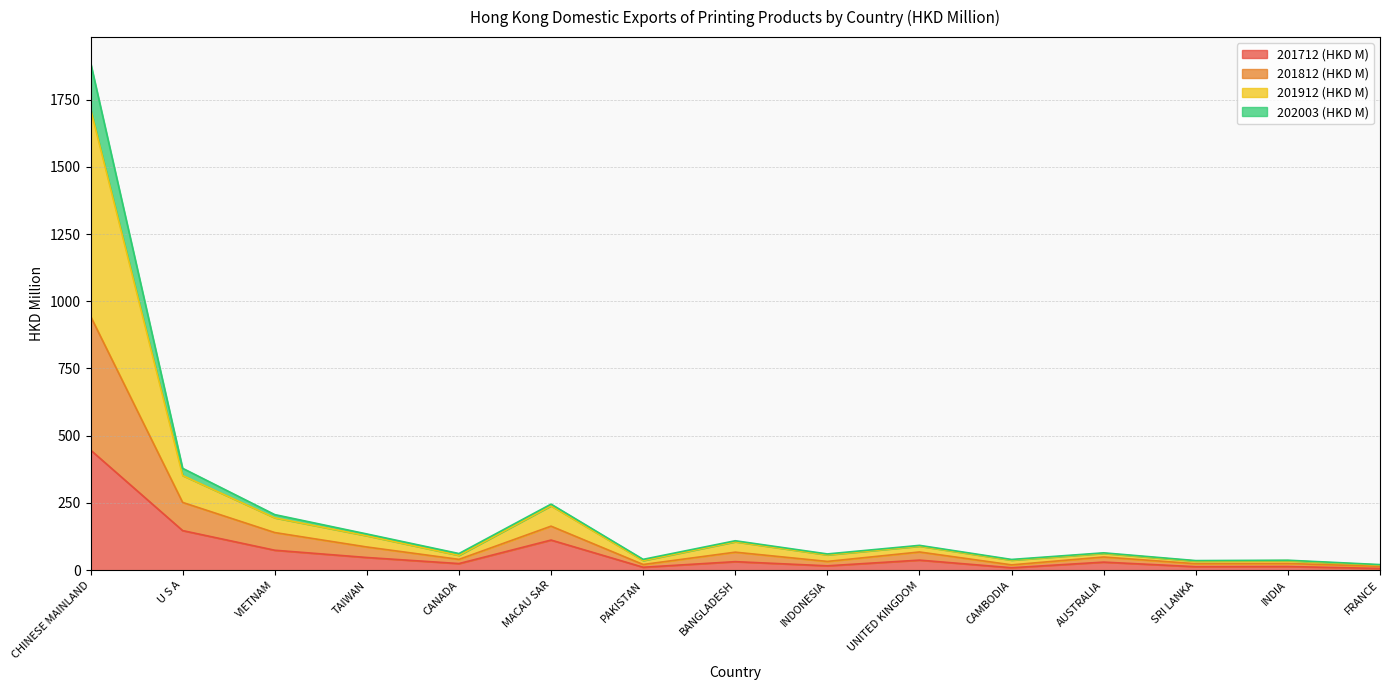

What is the total value across all series at INDIA?

37.1